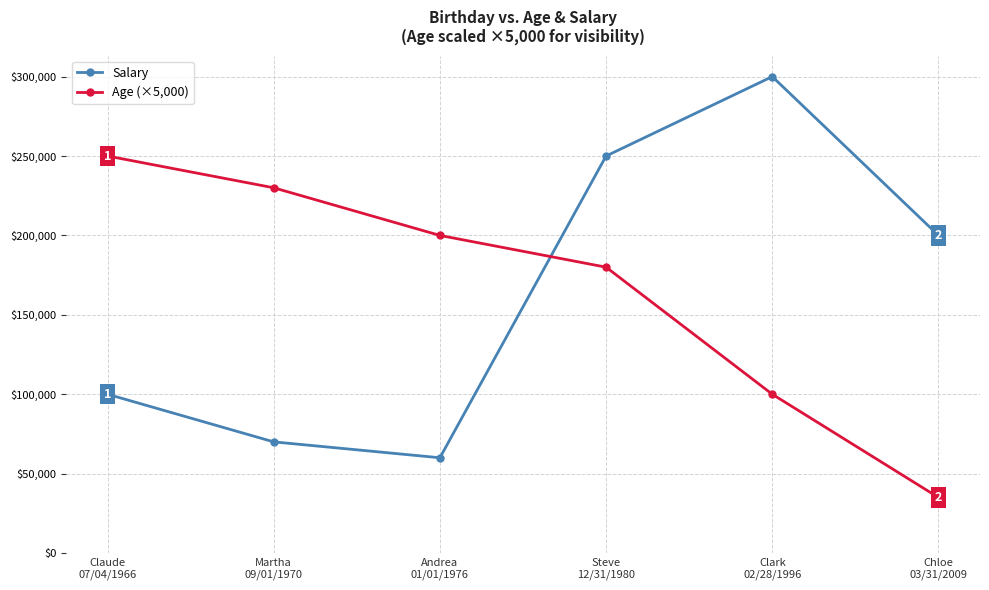

Does the chart have visible grid lines?

Yes